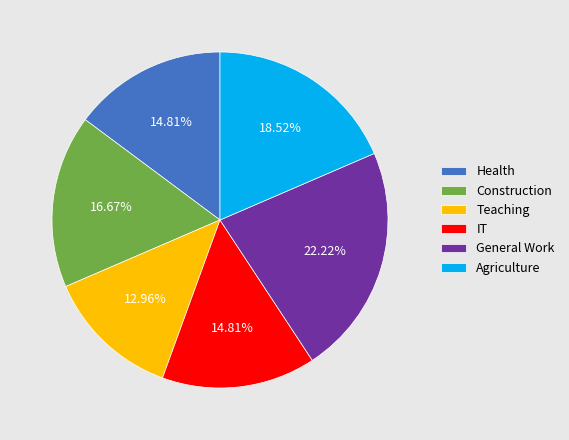

To the nearest percent, what is the combined percentage of Teaching and Health?

28%